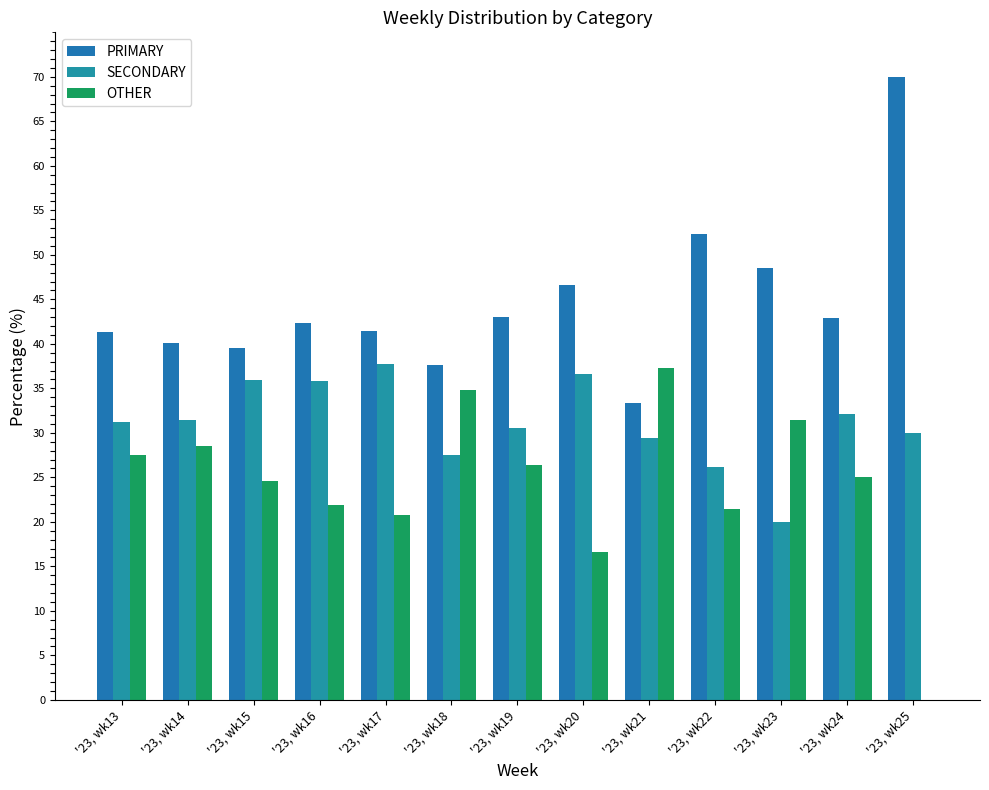

At '23, wk13, list the series in order from smallest to largest.

OTHER, SECONDARY, PRIMARY